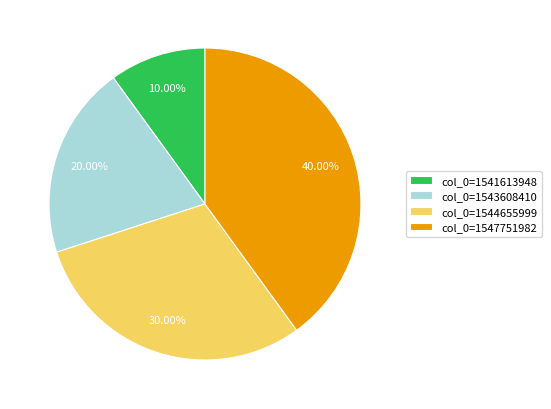

Rank the categories by value from highest to lowest.

col_0=1547751982, col_0=1544655999, col_0=1543608410, col_0=1541613948